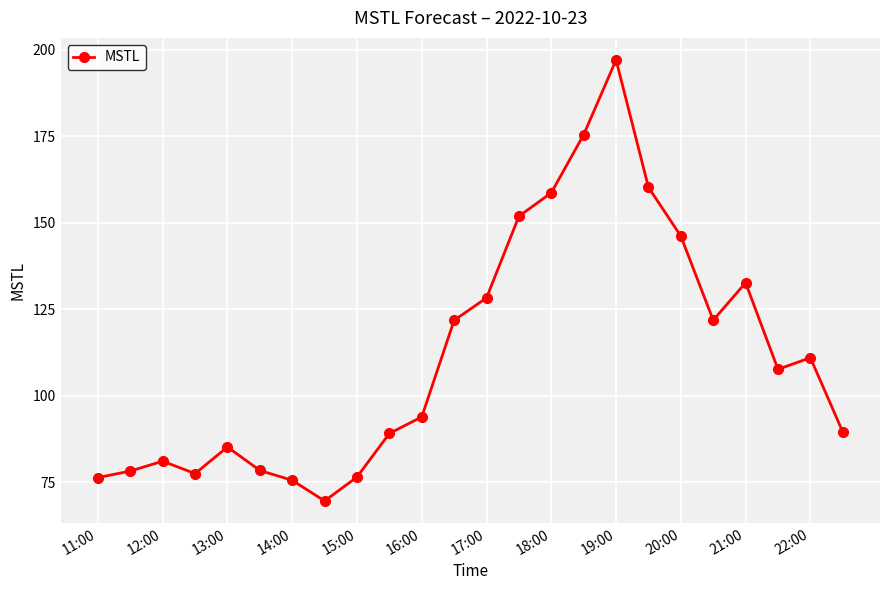

What is the minimum value shown in the chart?

69.6